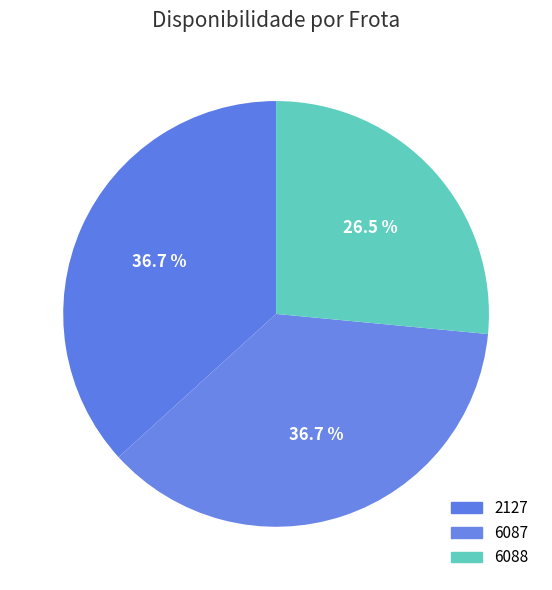

What percentage is the 6087 slice, to the nearest percent?

37%